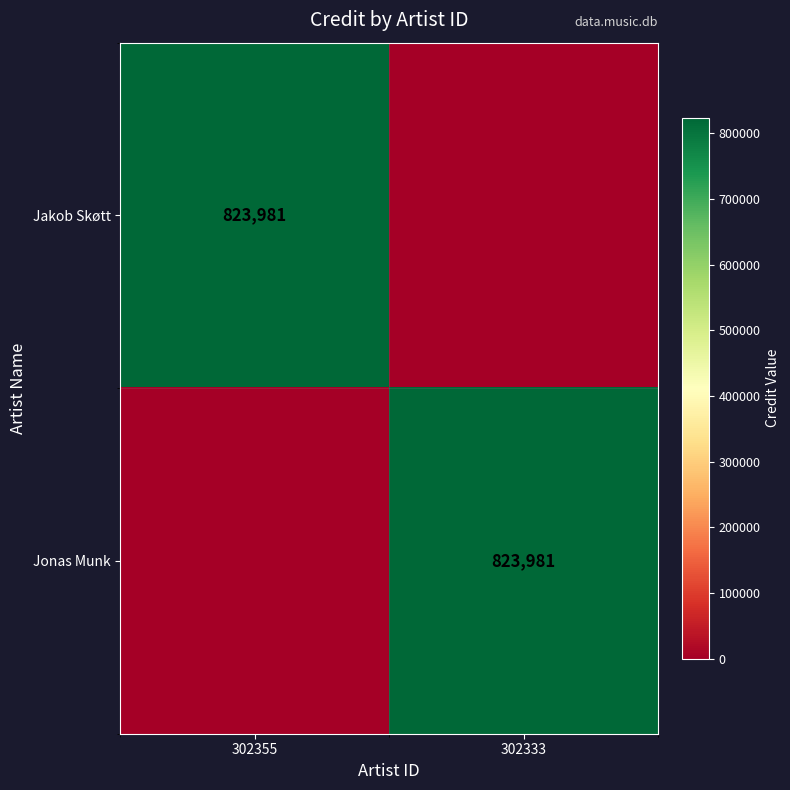

The value of Jakob Skøtt at 302355 is 823981. True or false?

True